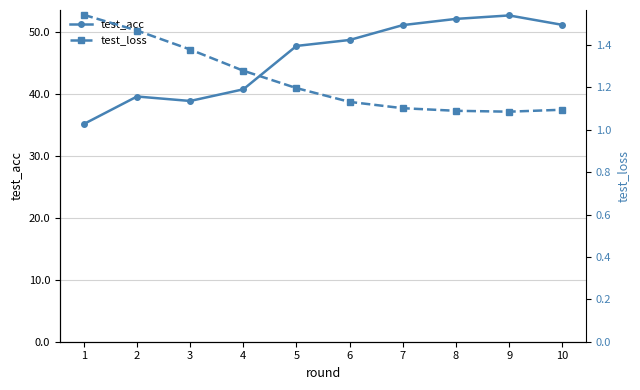

Rank the series by their average value, from highest to lowest.

test_acc, test_loss